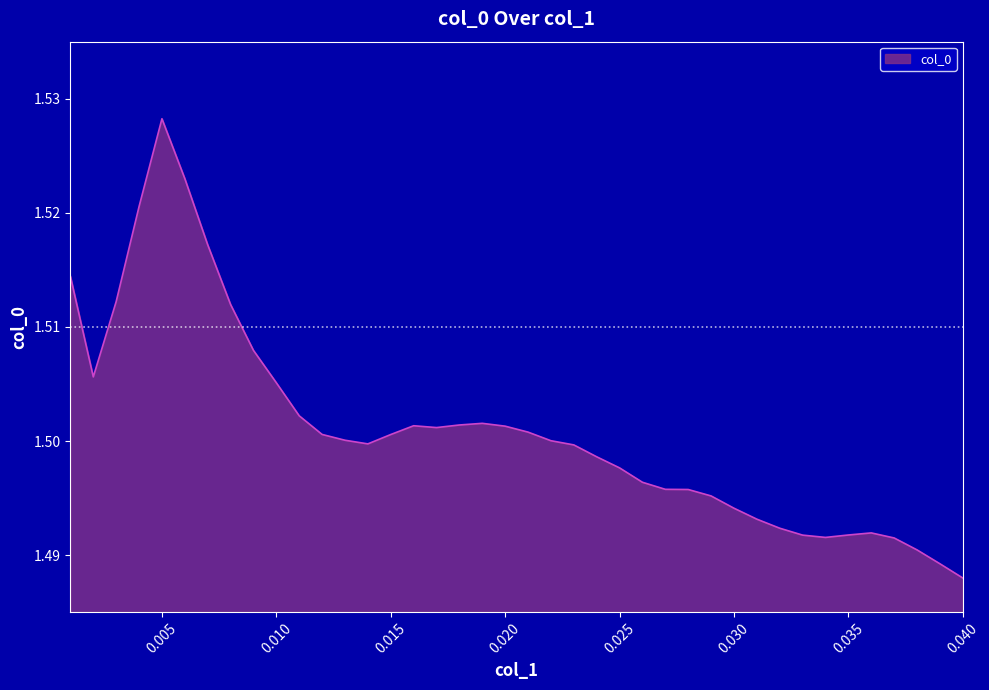

True or false: there are more than 2 points higher than both neighbors.

True